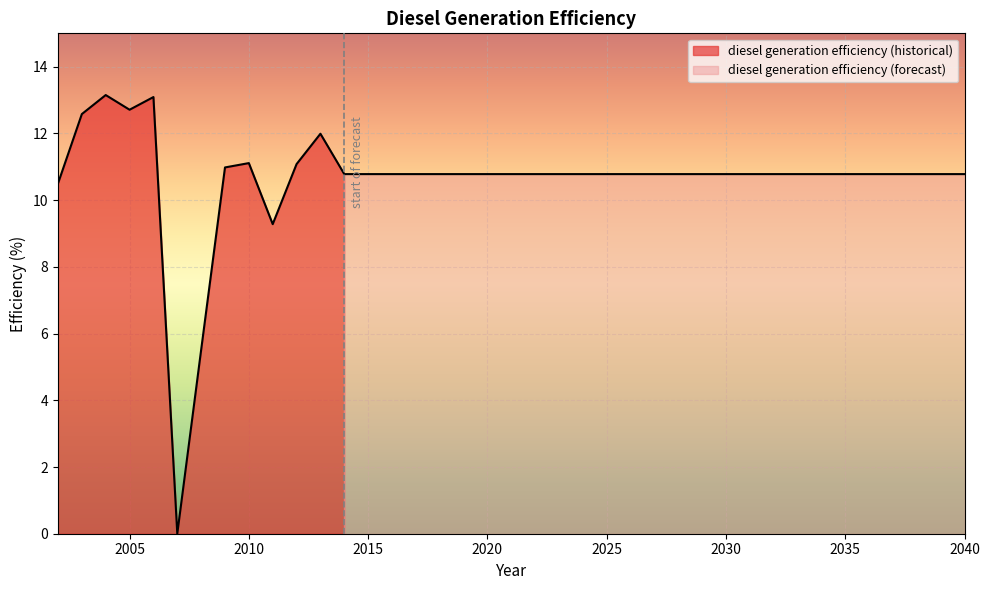

How many values are above zero?

38